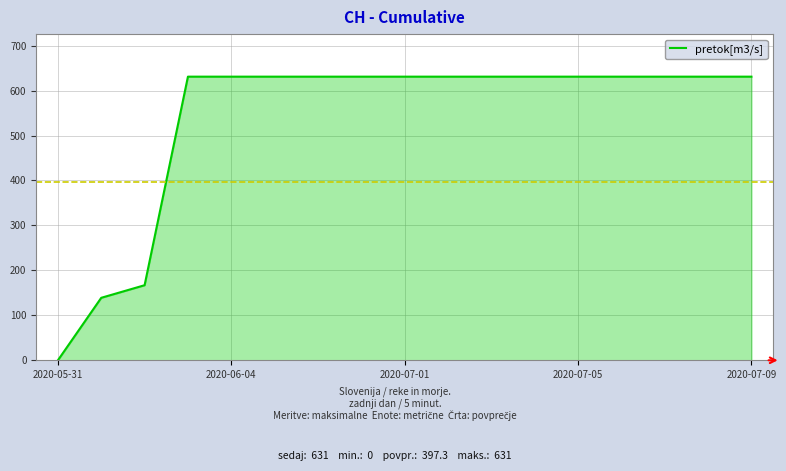

What is the maximum value shown in the chart?

631